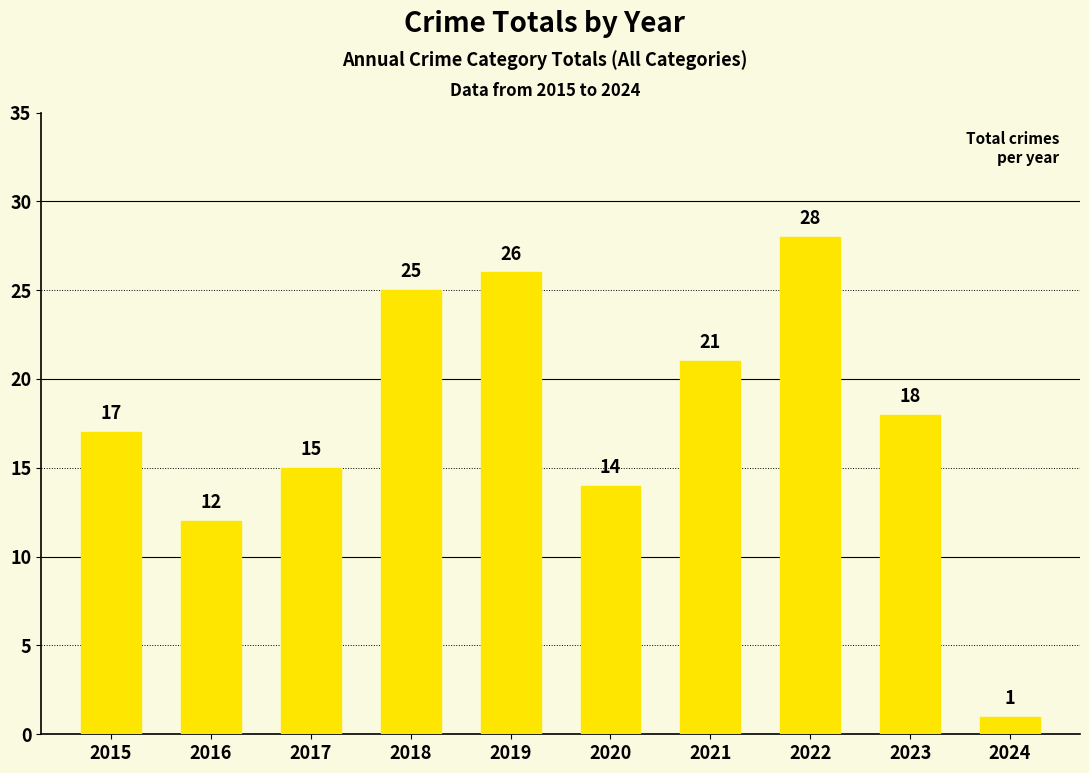

What is the average value?

18